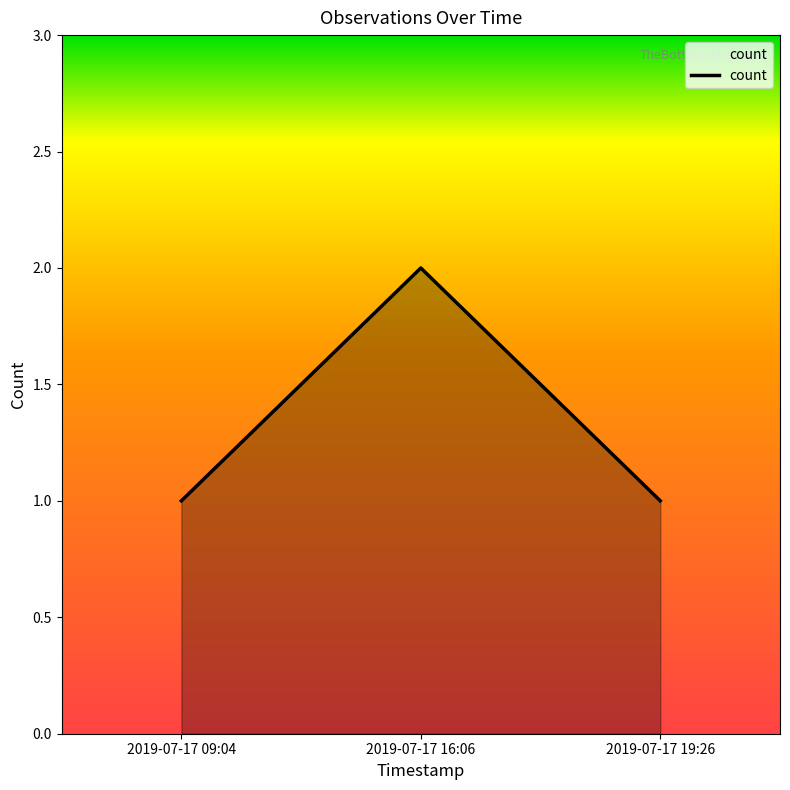

What is the difference between the values at 2019-07-17 09:04 and 2019-07-17 16:06?

1